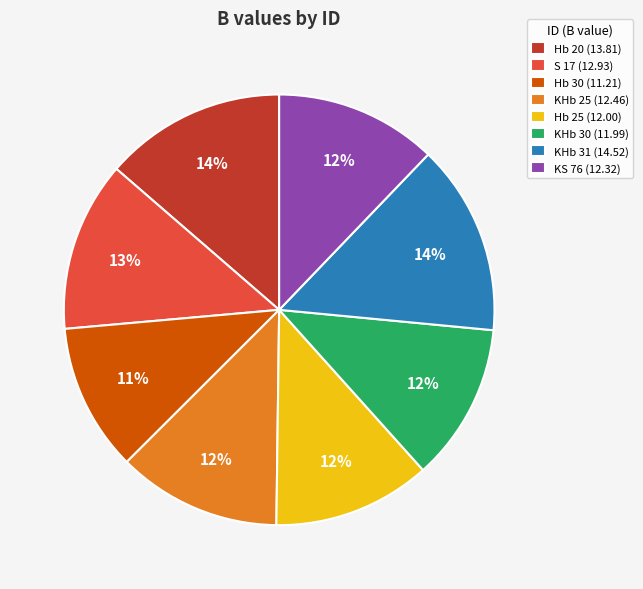

Combined, do Hb 30 and KHb 30 account for over 50%?

No